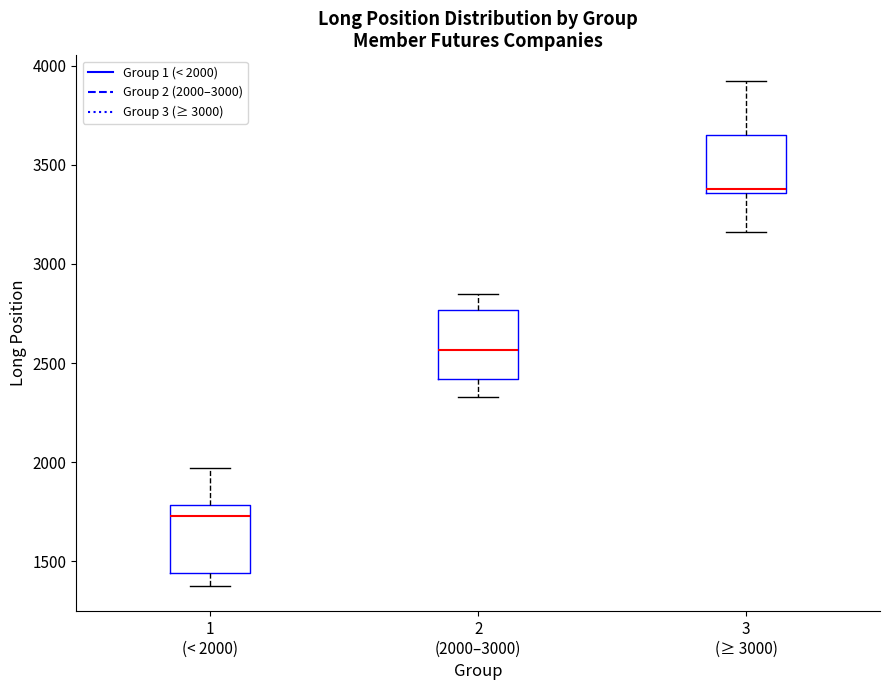

Reading left to right, read every box against the y-axis: the position of its median line, the range the box covers, and the ends of its whiskers. The values are not printed on the chart, so give them approximately, as read against the axis.

1 (< 2000): median 1750, box 1450 to 1800, whiskers 1400 to 1950
2 (2000–3000): median 2550, box 2400 to 2750, whiskers 2350 to 2850
3 (≥ 3000): median 3400, box 3350 to 3650, whiskers 3150 to 3950